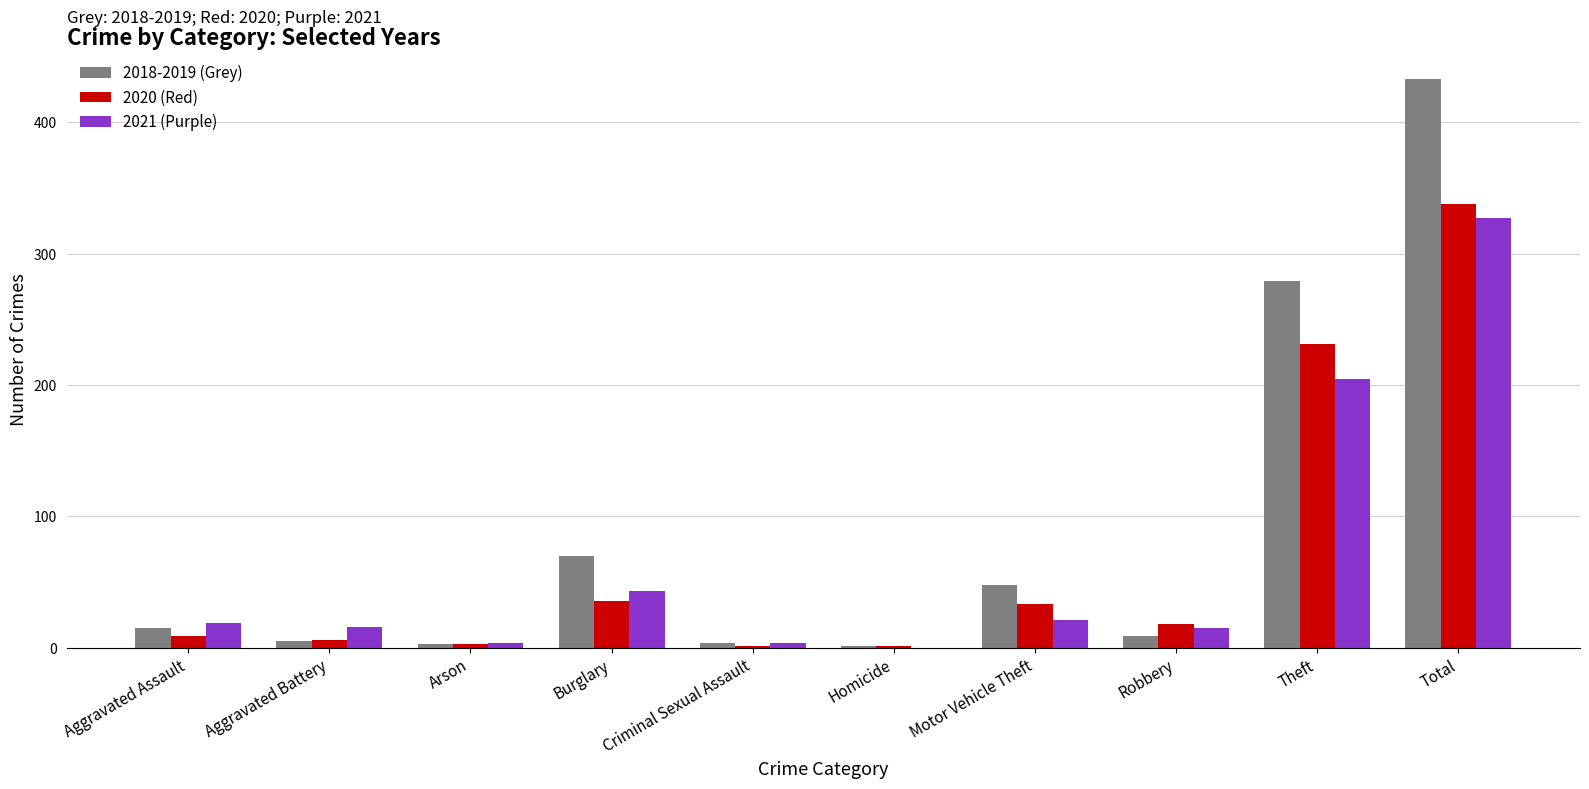

True or false: 2020 (Red) has a value of 95 at Total.

False